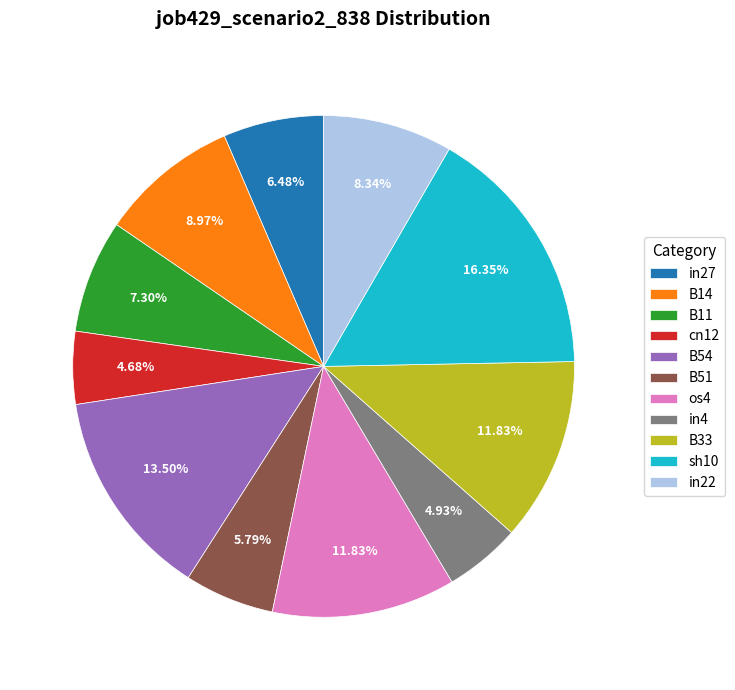

Count the number of slices in the pie.

11